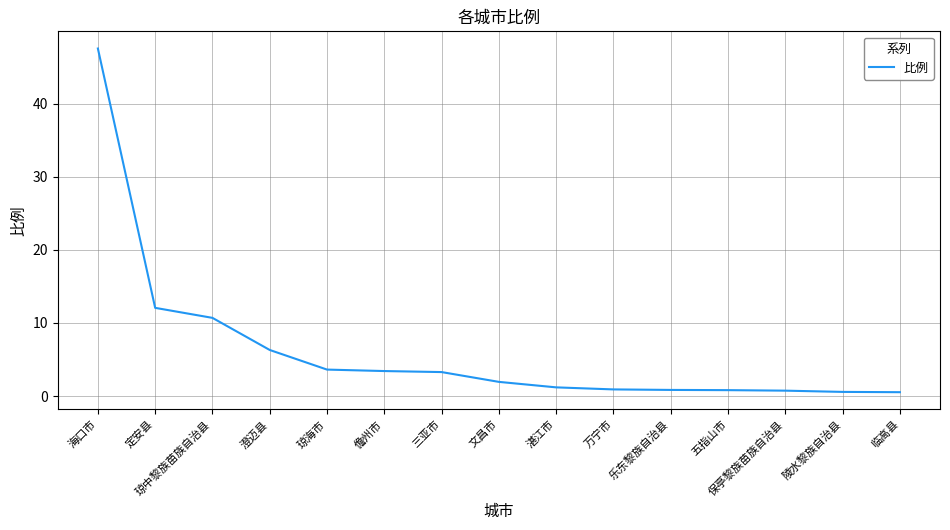

Count the number of categories in the chart.

15